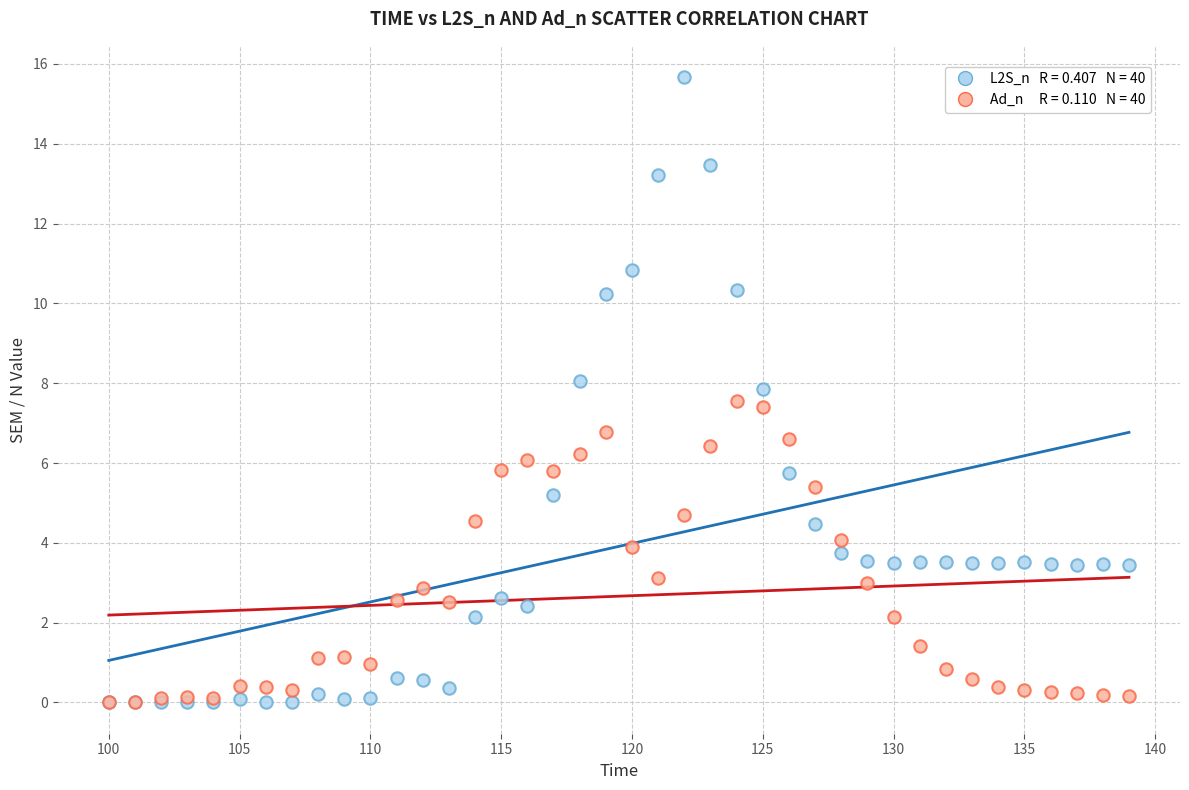

Across all series, what Y value is closest to 7?

6.8